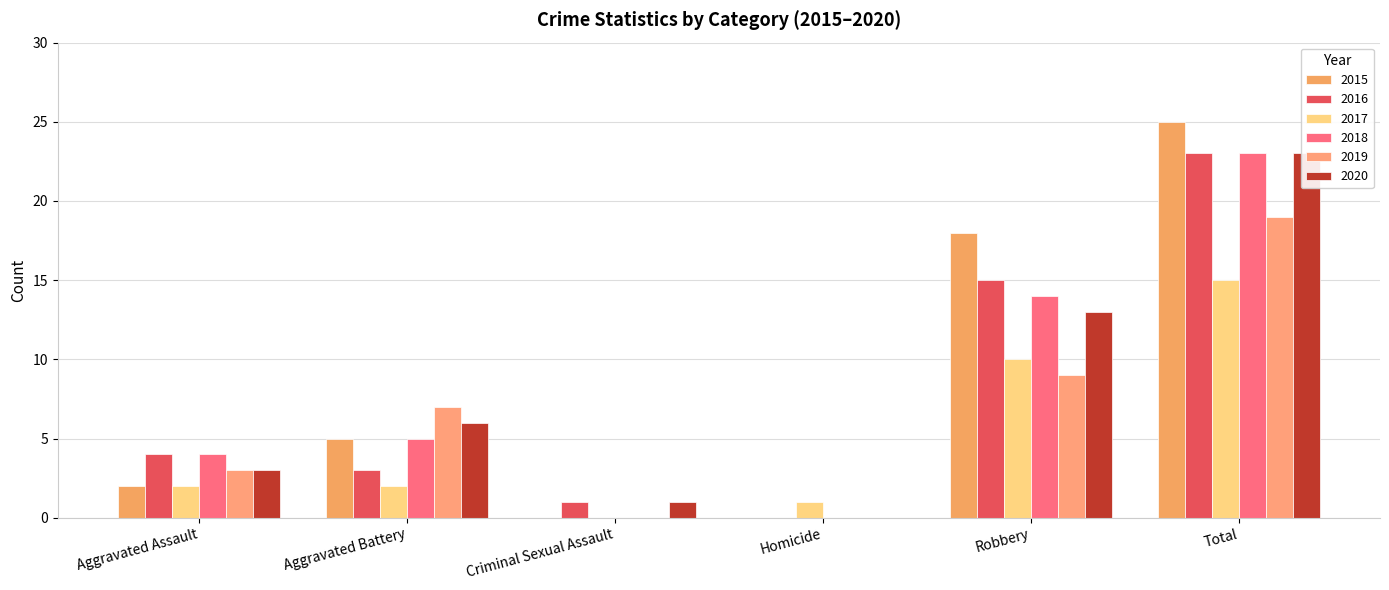

How many groups of bars are there?

6